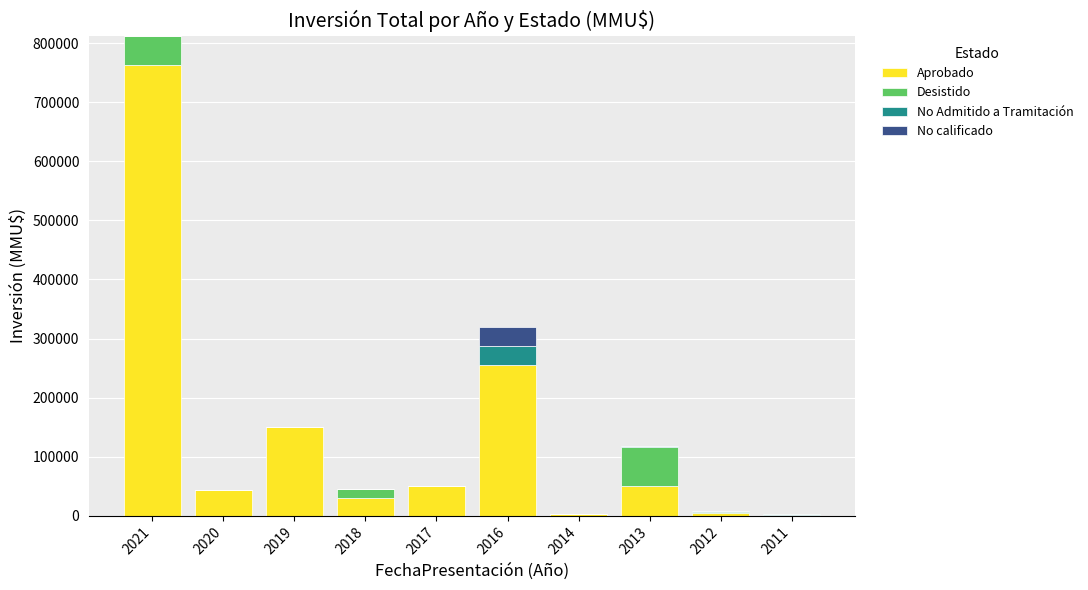

What are all the series names shown in the legend?

Aprobado, Desistido, No Admitido a Tramitación, No calificado